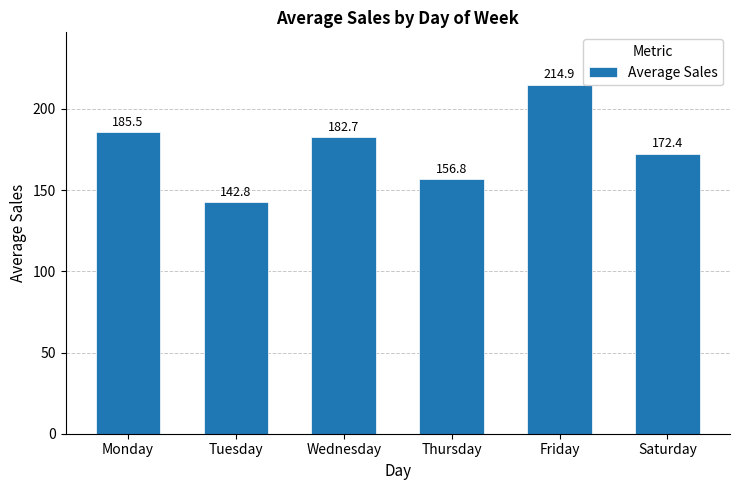

At which label does the data first exceed 182?

Monday